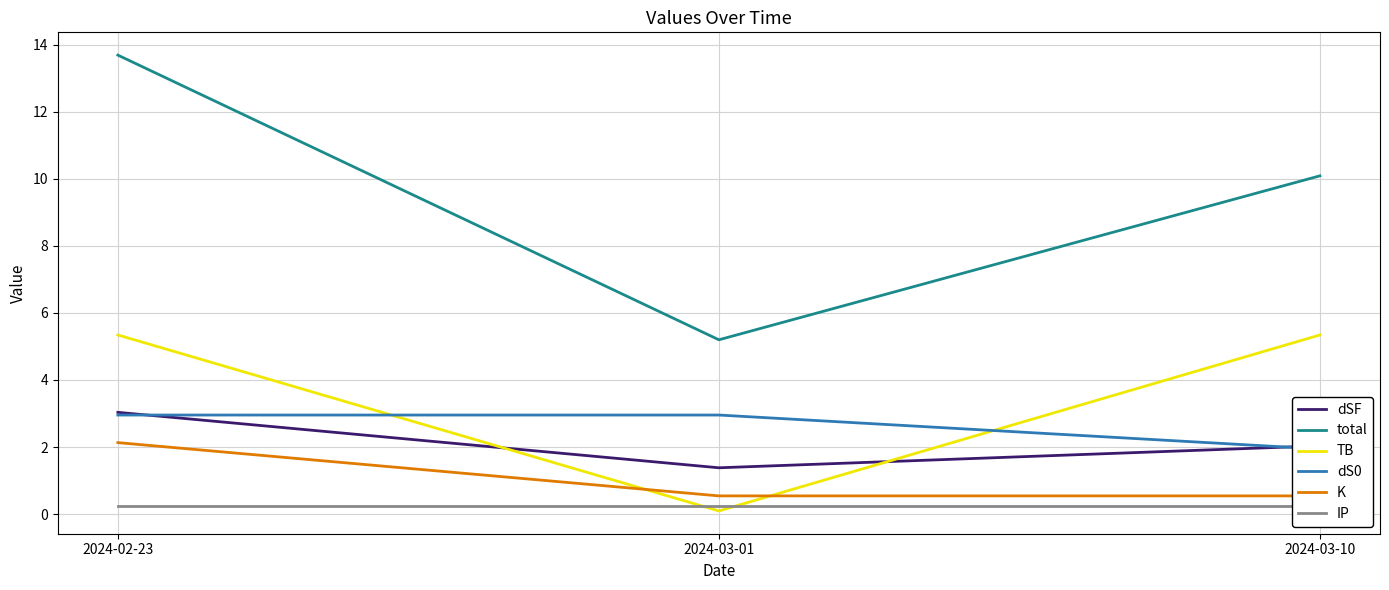

What is the total value across all series at 2024-03-10?

20.2